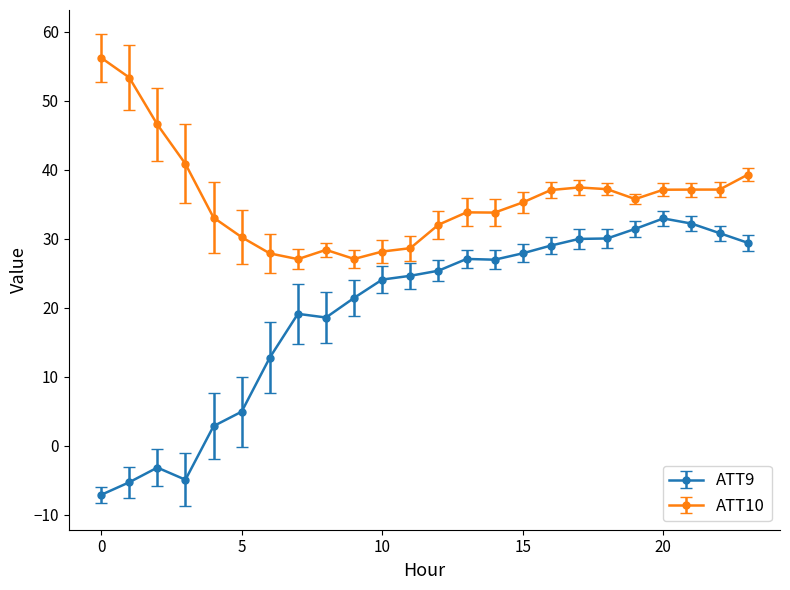

What is the smallest value displayed?

-7.1